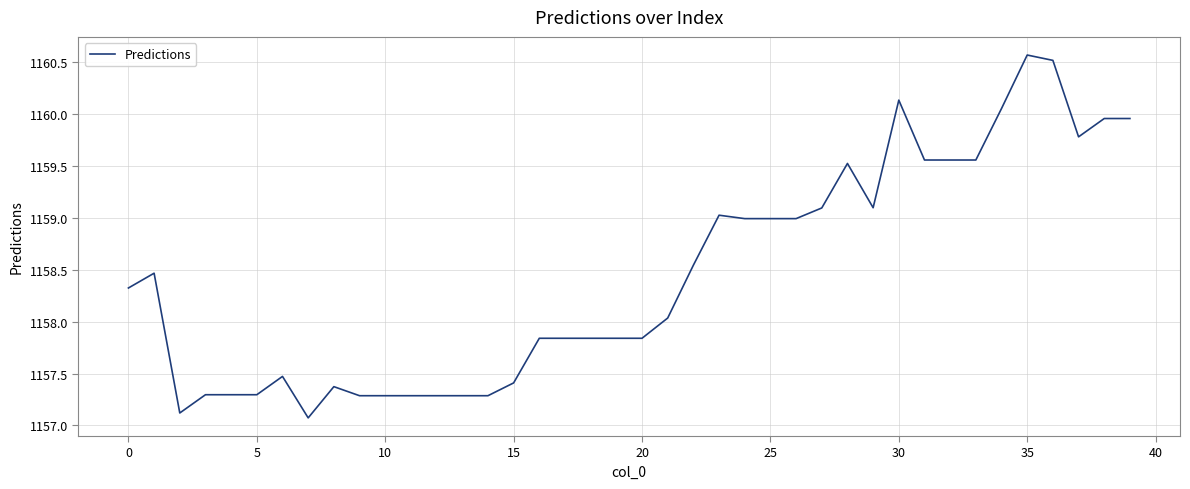

What is the greatest value displayed?

1160.6